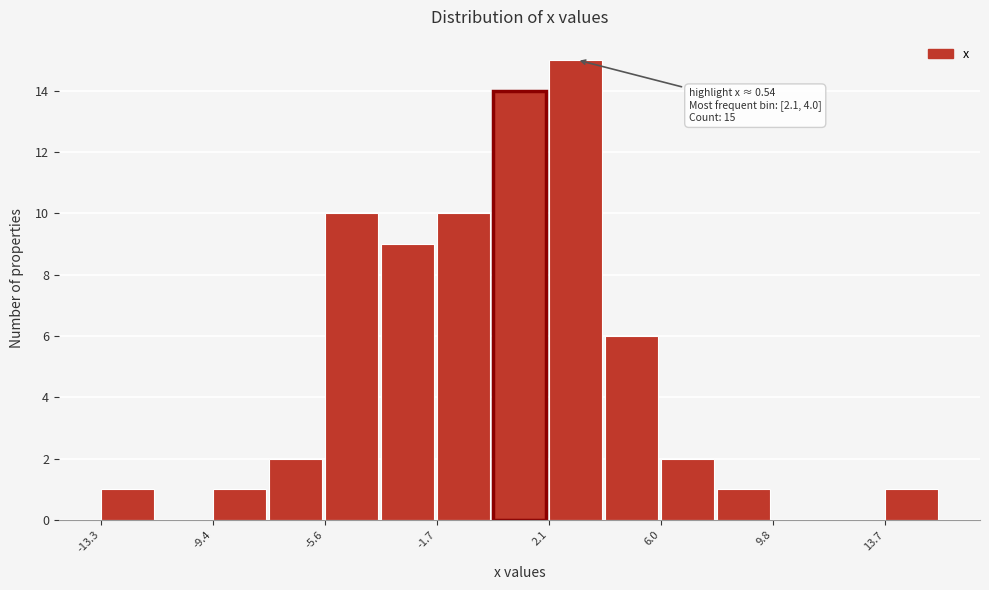

Read against the x-axis, roughly where is the centre of the tallest bar?

3.0